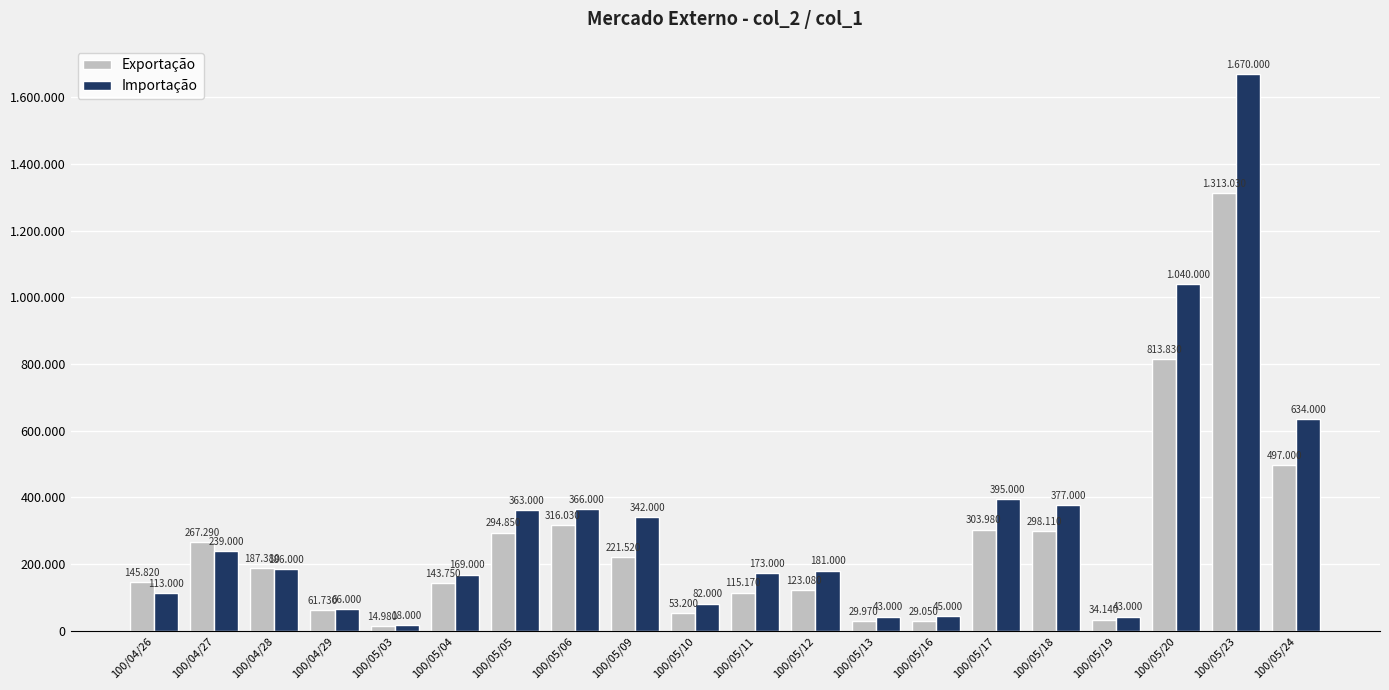

Are the bars grouped side by side (vs. stacked)?

Yes